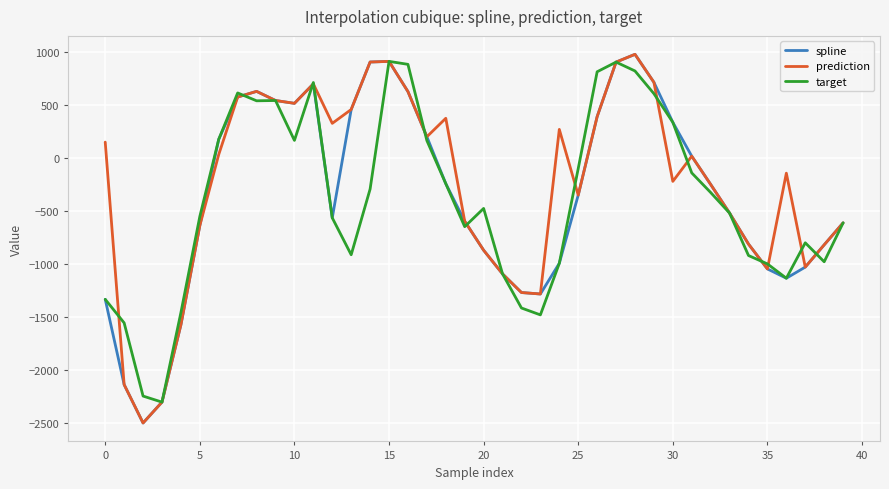

Which series has the largest total across all categories?

prediction